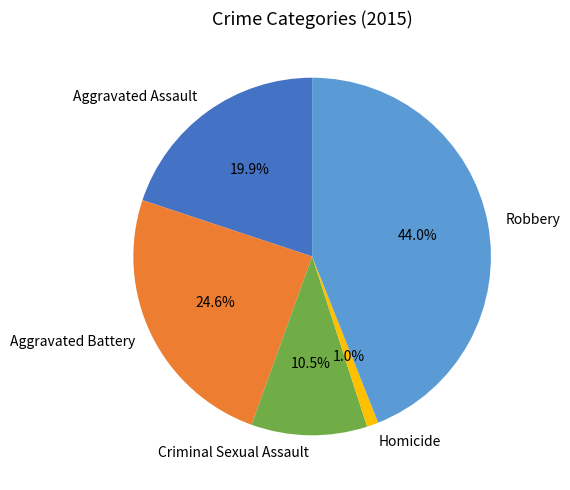

Rank the categories by value from lowest to highest.

Homicide, Criminal Sexual Assault, Aggravated Assault, Aggravated Battery, Robbery